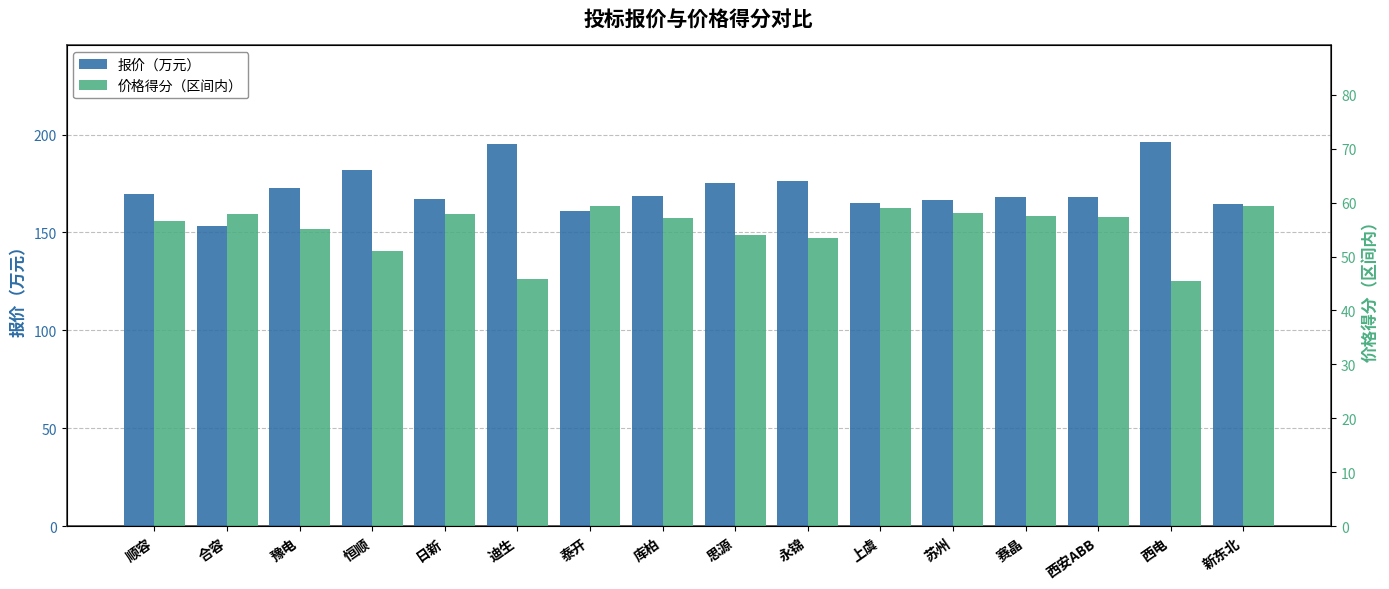

What is the total value across all series at 库柏?

225.7